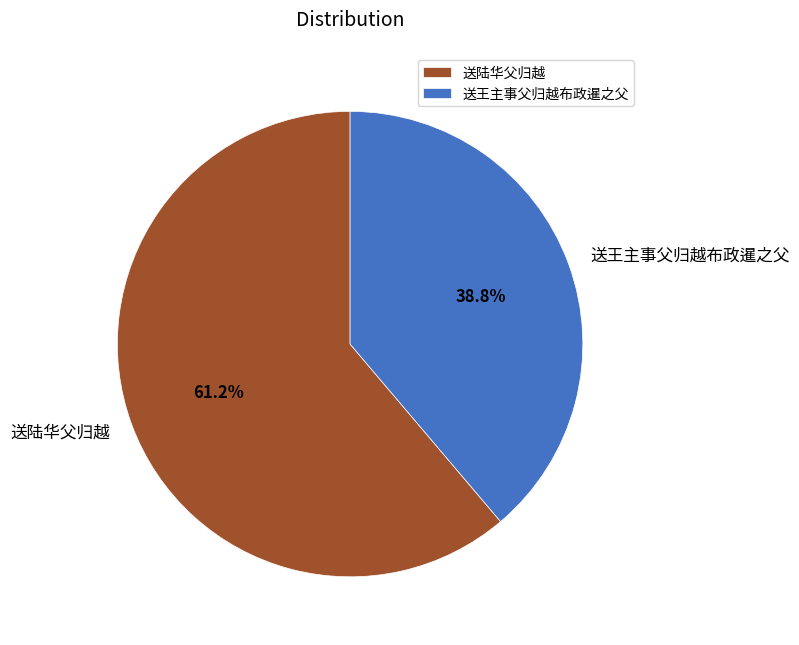

What is the ratio of the value at 送陆华父归越 to the value at 送王主事父归越布政暹之父?

1.6